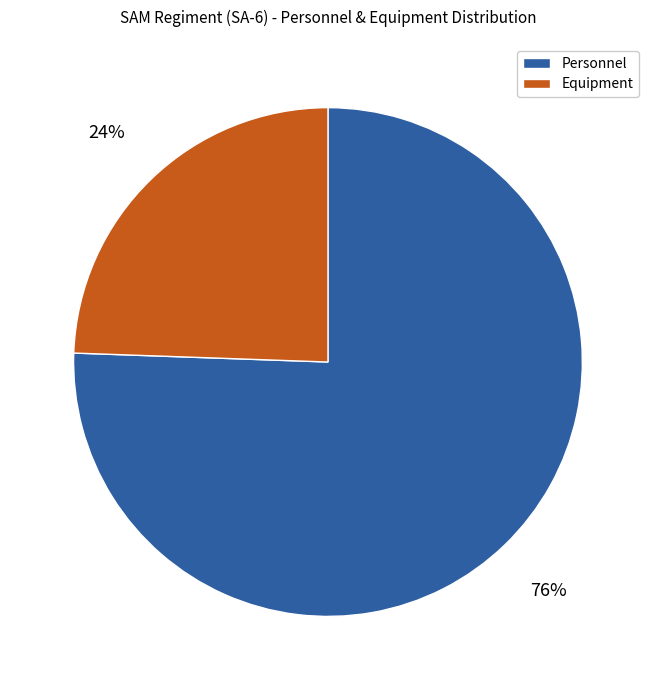

To the nearest percent, what is the average slice percentage?

50%